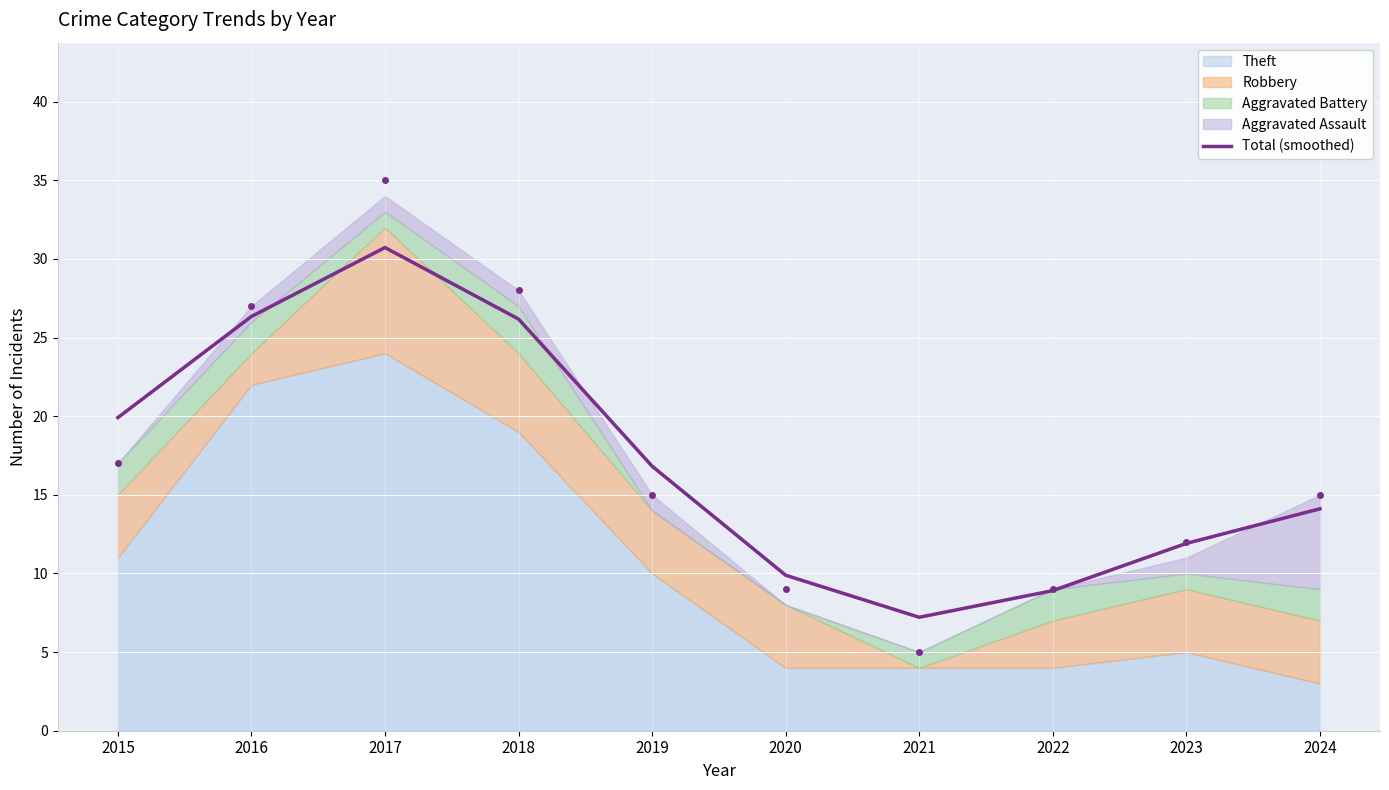

Which label corresponds to the smallest value in the chart?

2021